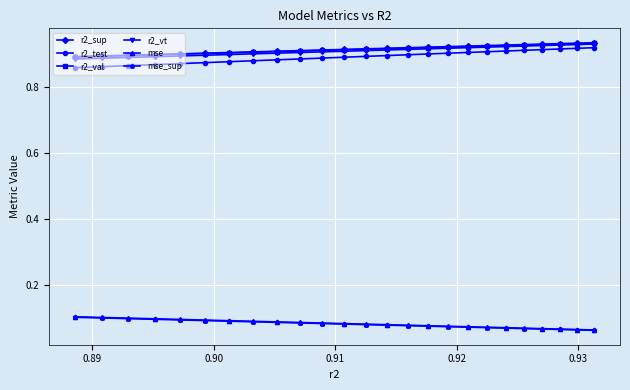

True or false: r2_sup and r2_val intersect in this chart.

False